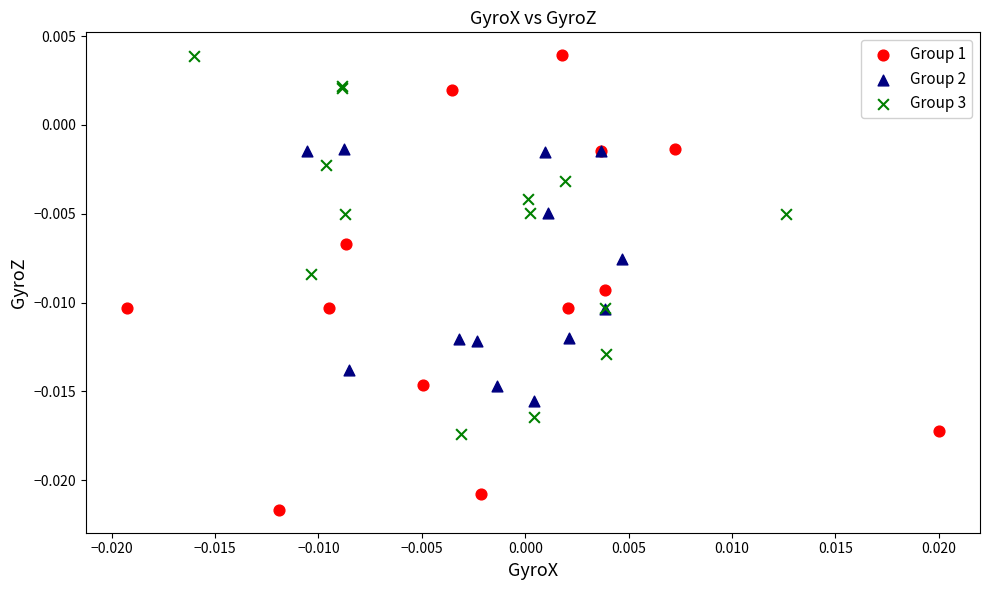

What are all the series names shown in the legend?

Group 1, Group 2, Group 3